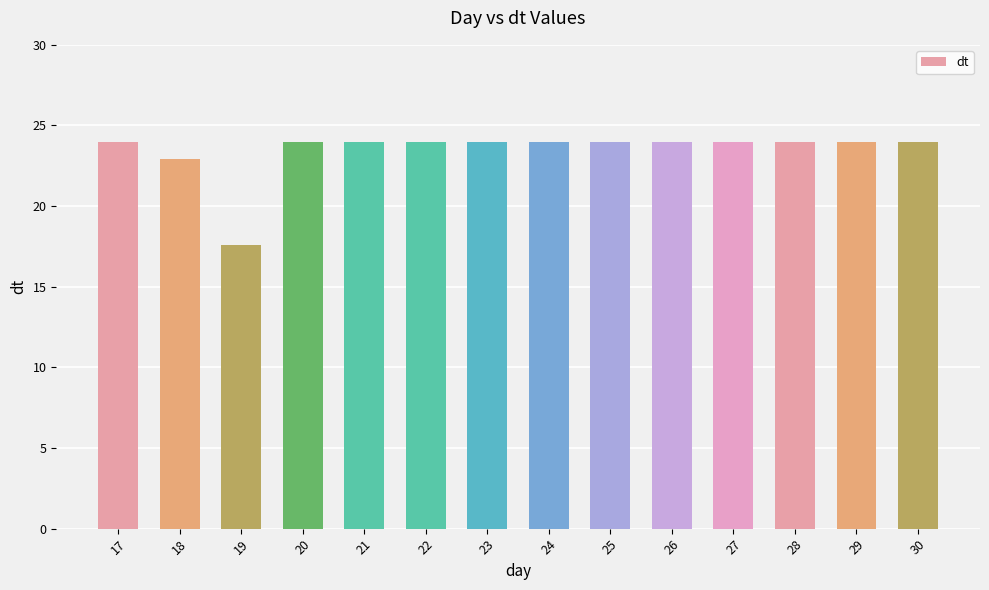

The value at 20 is 36.1. True or false?

False